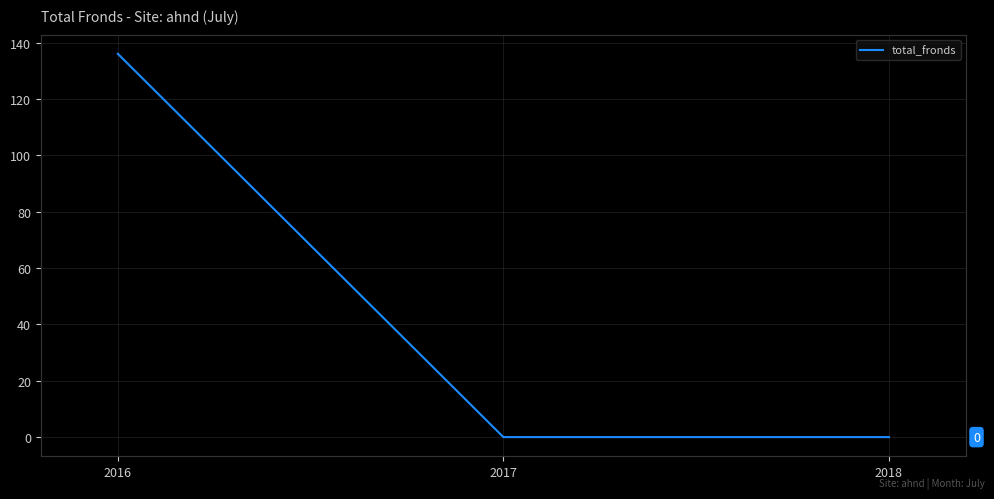

Reading right to left, transcribe all the data shown in this chart.

2018=0	2017=0	2016=136